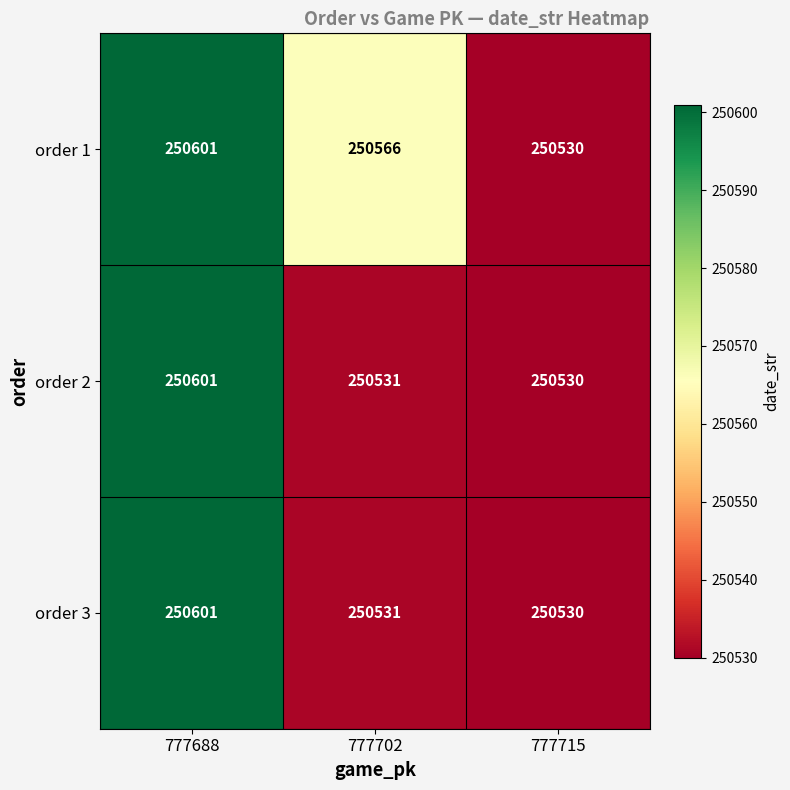

What is the sum of all order 2 values?

751662